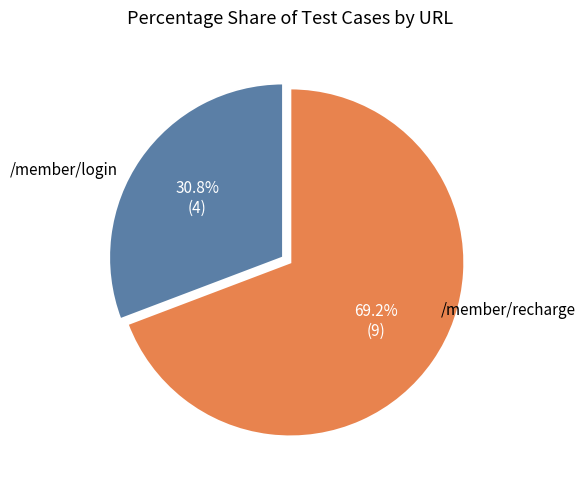

How many segments does this pie chart have?

2